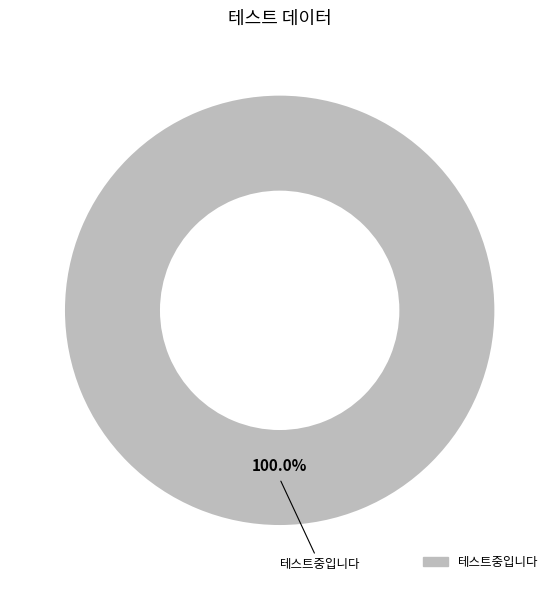

Does any single category account for the majority?

Yes